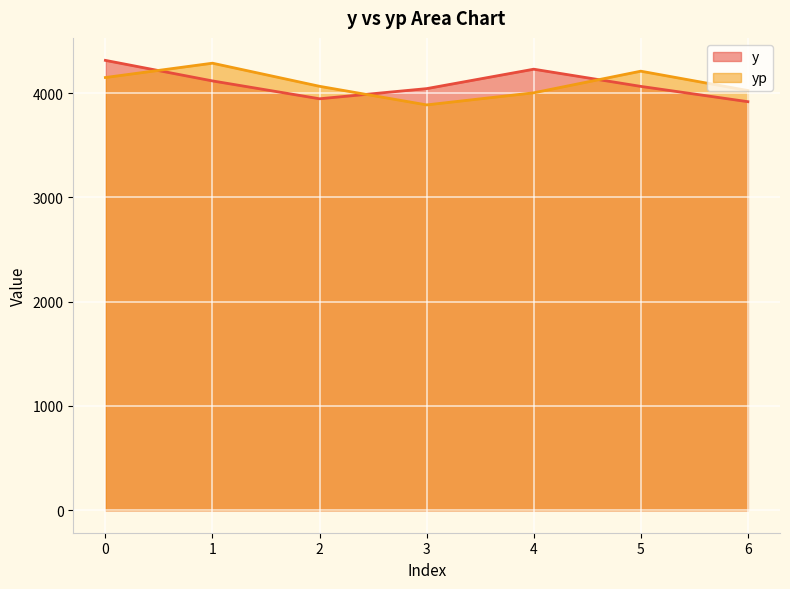

Which series has the largest total across all categories?

y